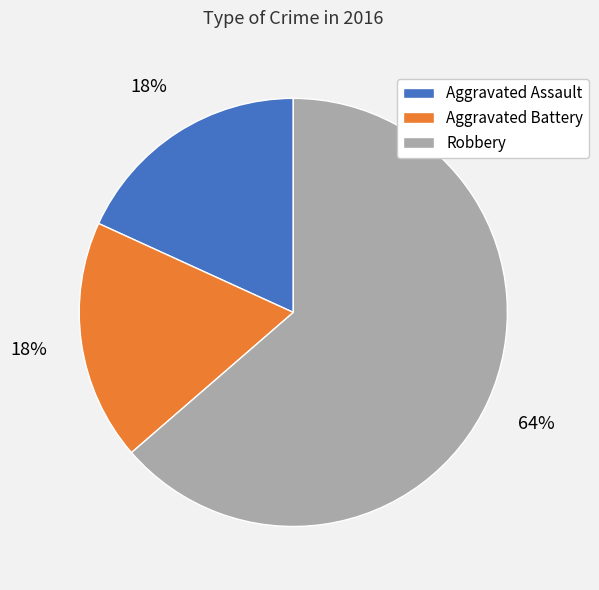

Do Aggravated Assault and Robbery together represent more than half of the pie?

Yes